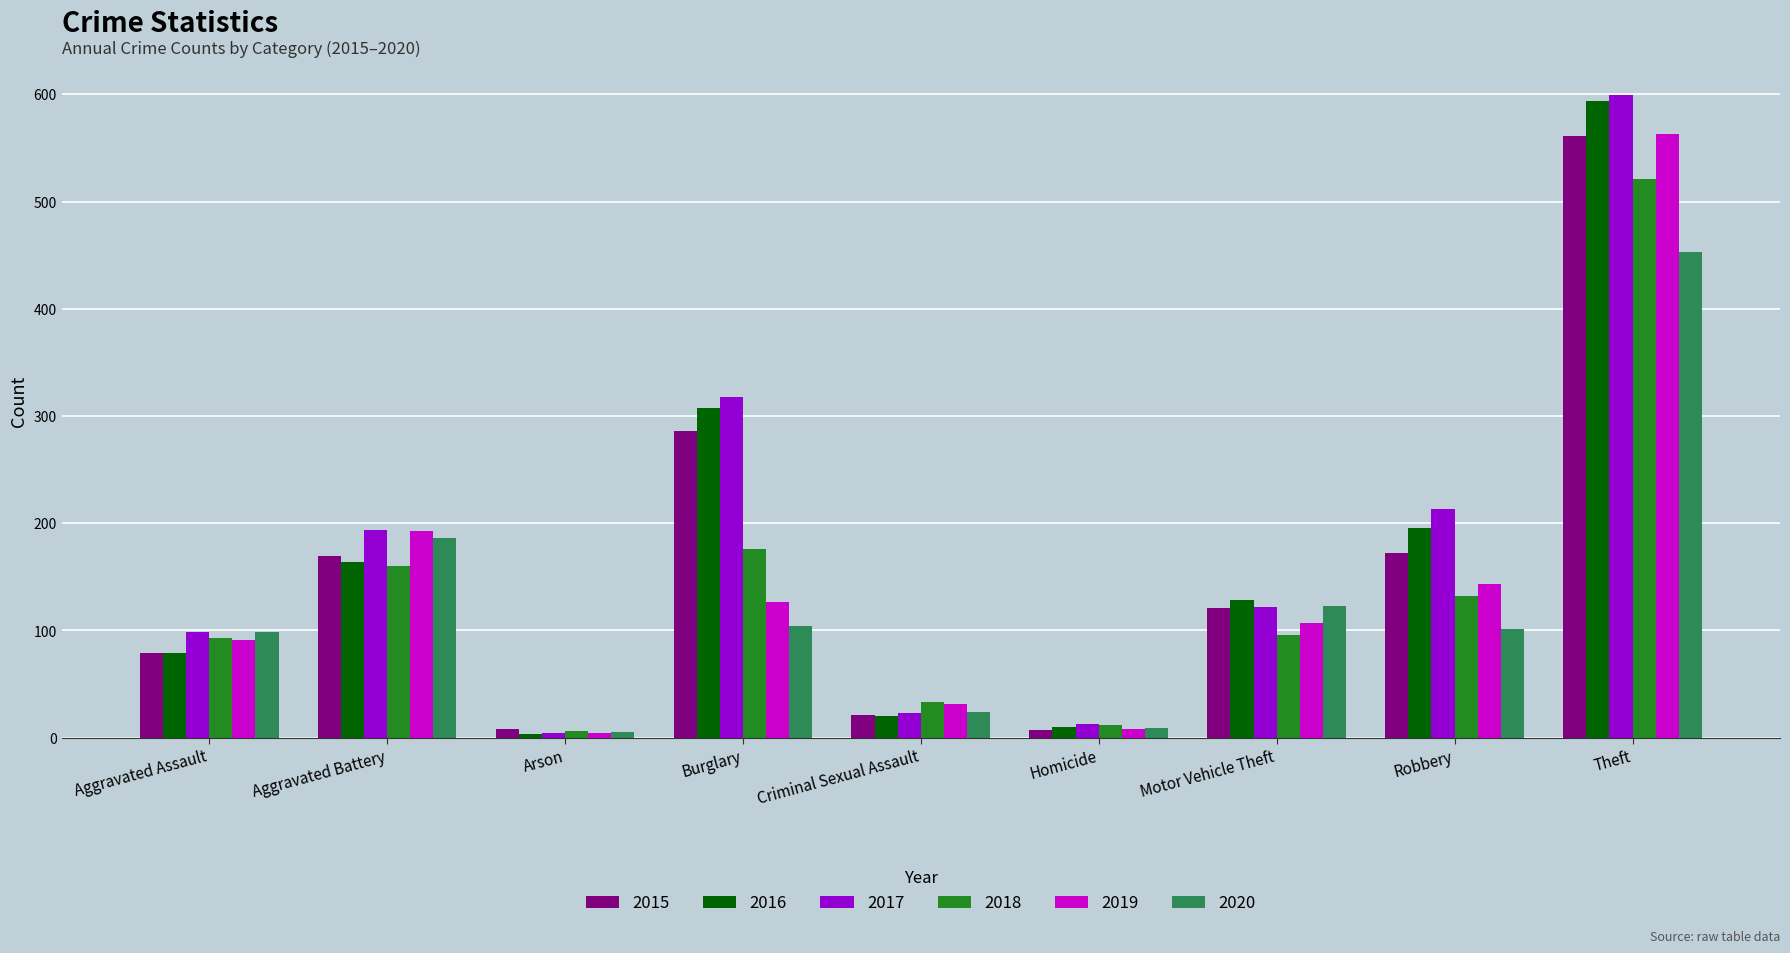

Which category has the highest value across all series?

Theft